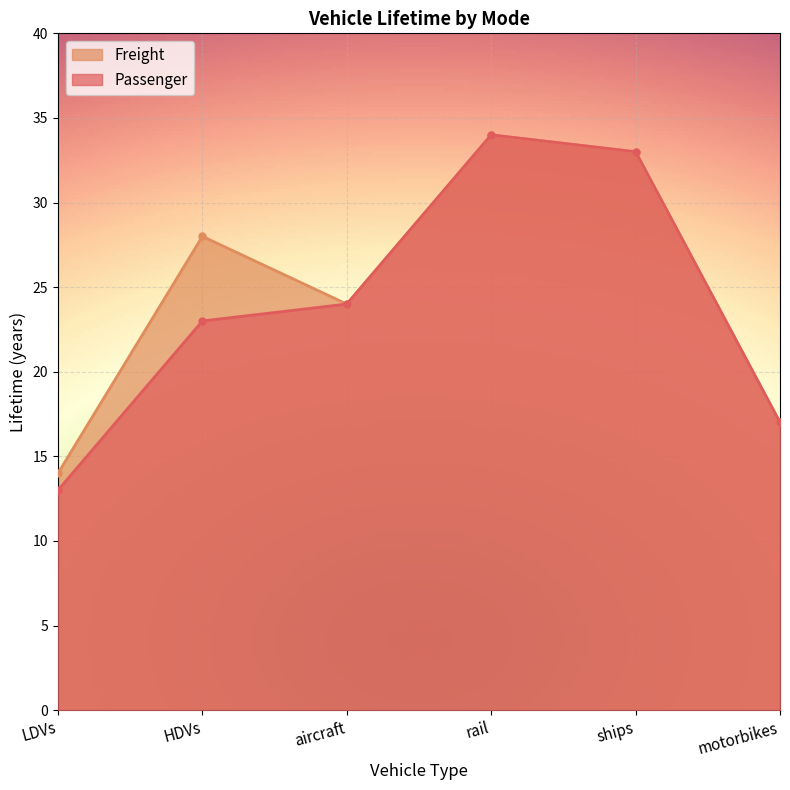

The Freight series shows 34 at rail. True or false?

True